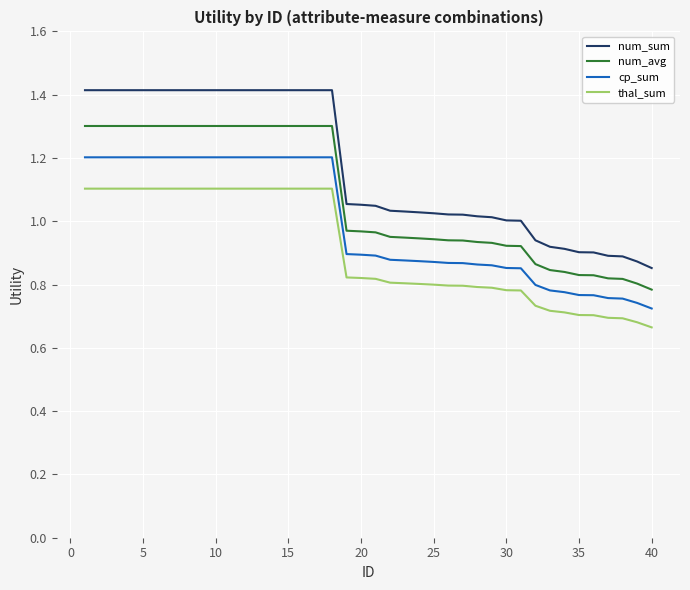

Which series has the largest range (max minus min)?

num_sum